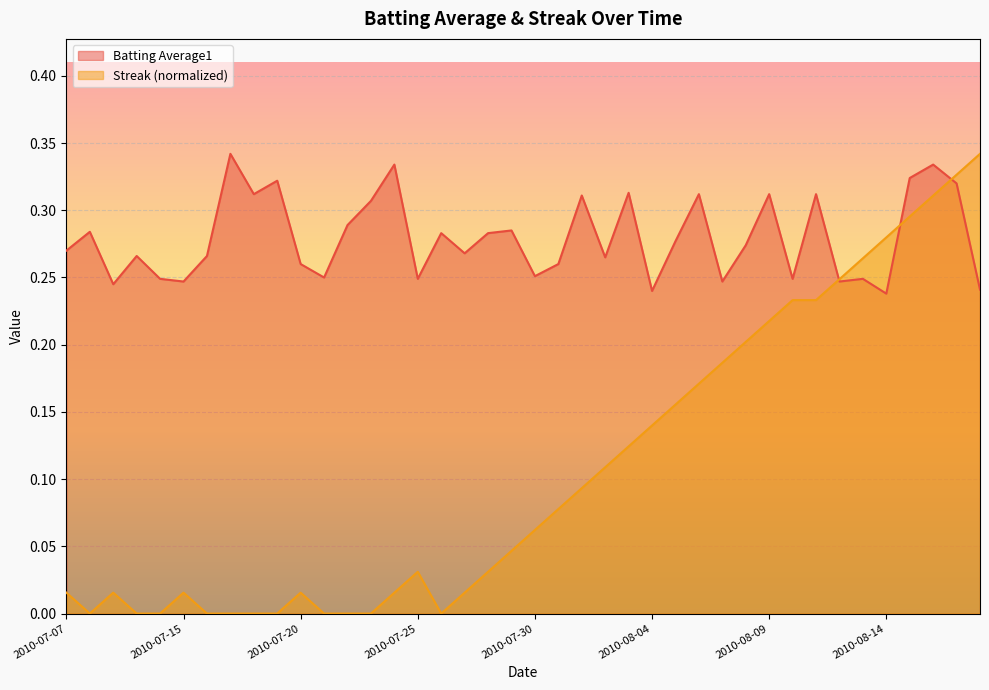

What is the maximum value shown in the chart?

0.3